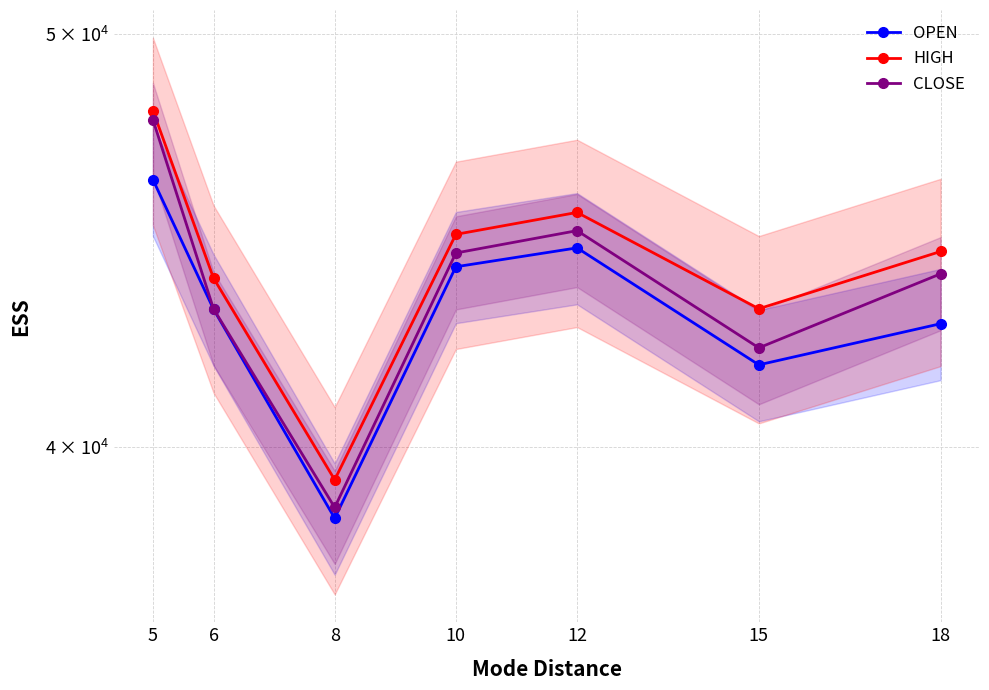

Rank the series by their average value, from highest to lowest.

HIGH, CLOSE, OPEN